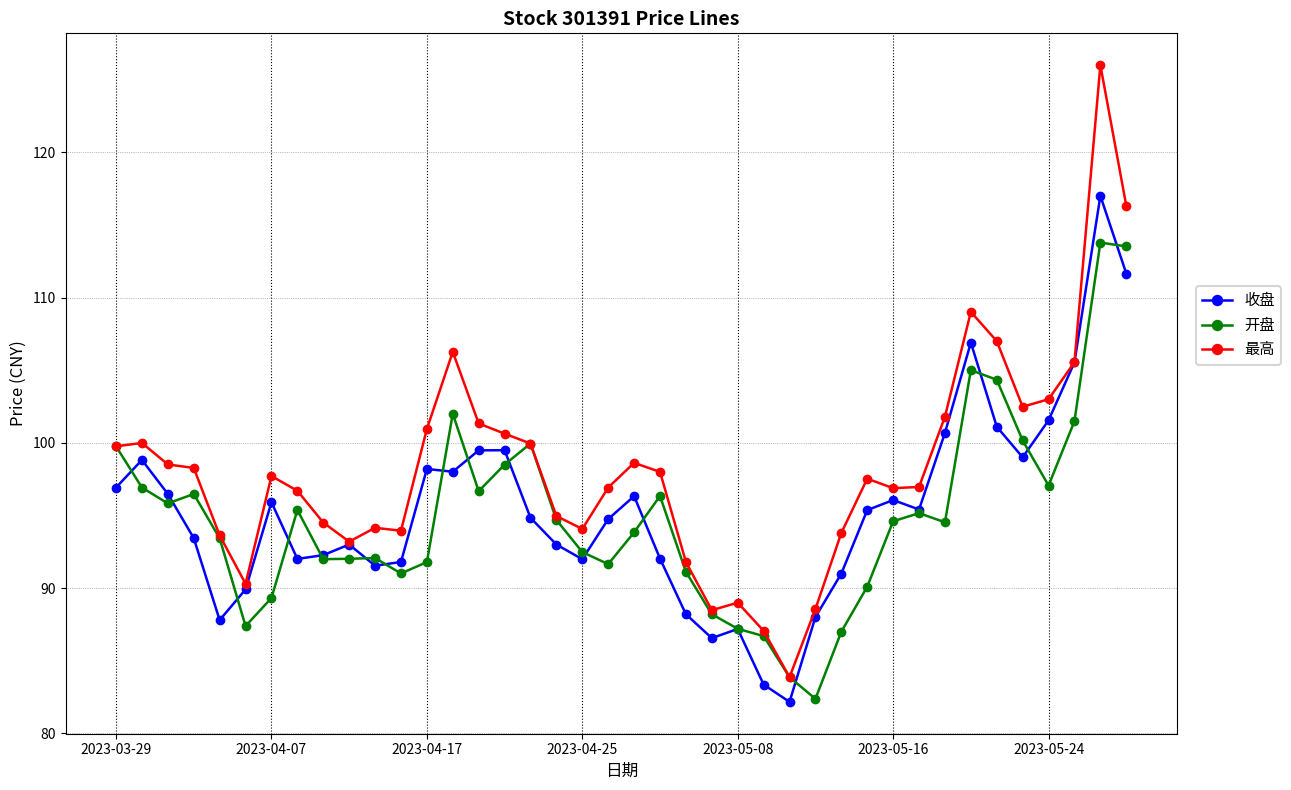

Which series ends up on top after the final intersection of 开盘 and 收盘?

开盘